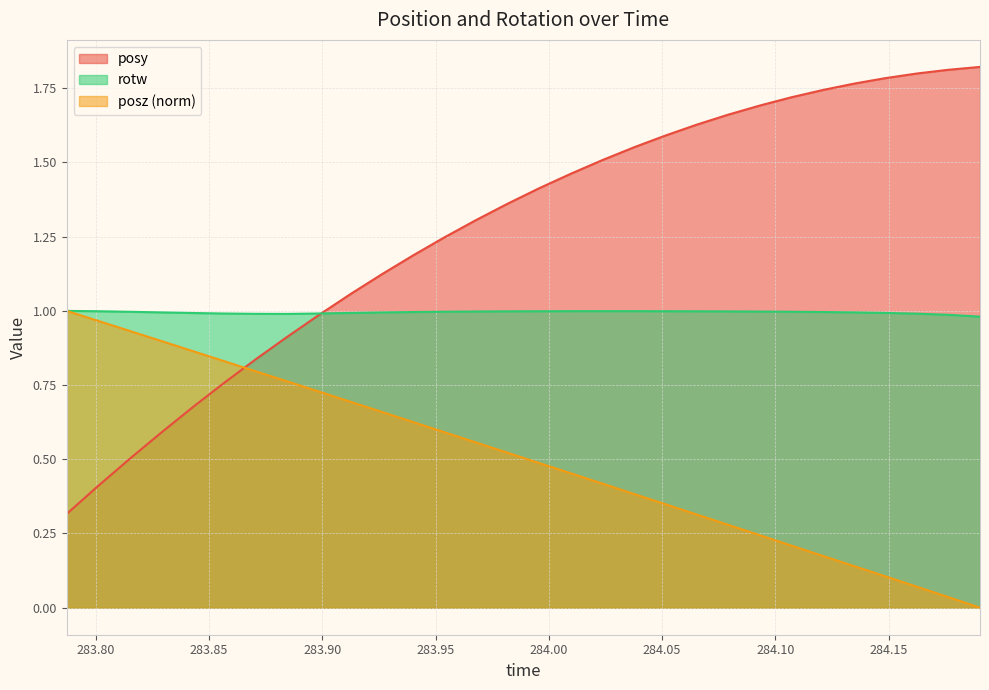

What is the label of the 3rd point from the right?

284.1626